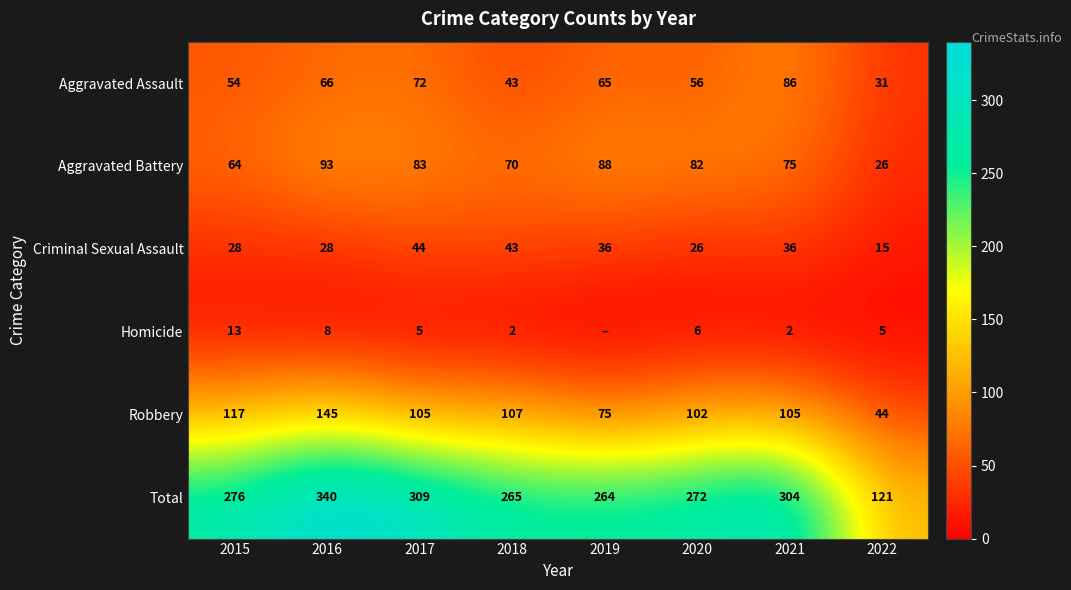

True or false: Aggravated Battery has a value of 82 at 2020.

True